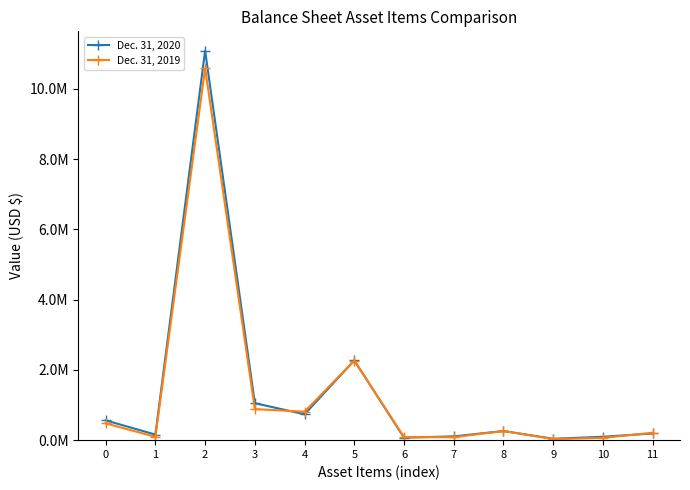

What are all the series names shown in the legend?

Dec. 31, 2020, Dec. 31, 2019